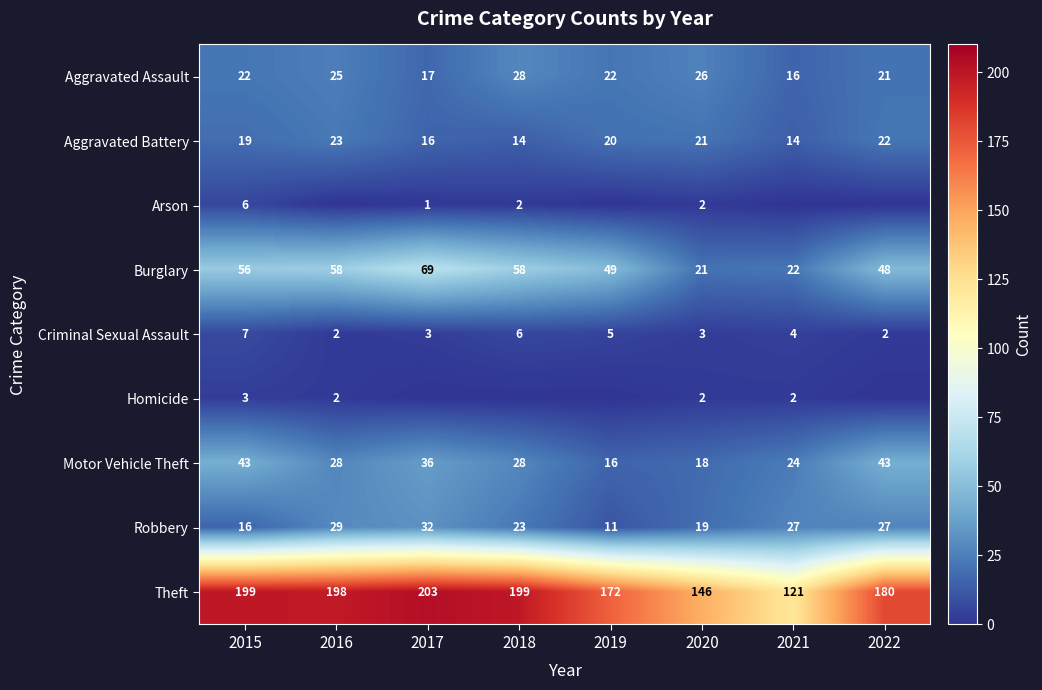

What is the lowest value of the Robbery series?

11